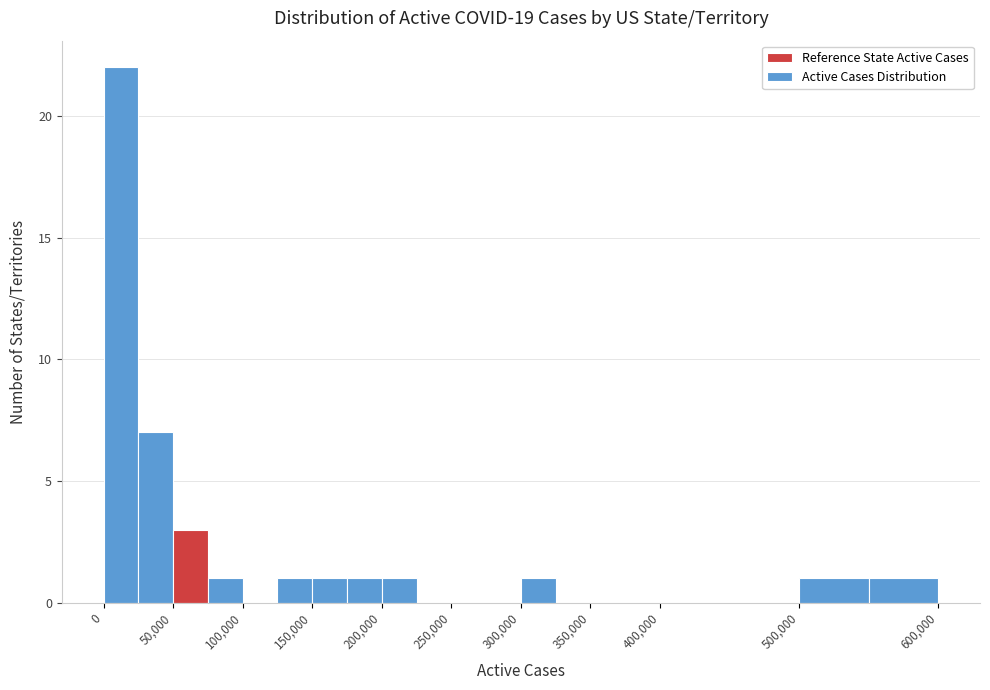

What is the height of the bar covering 50000 to 75000 on the x-axis? The values are not printed on the chart, so give them approximately, as read against the axis.

3